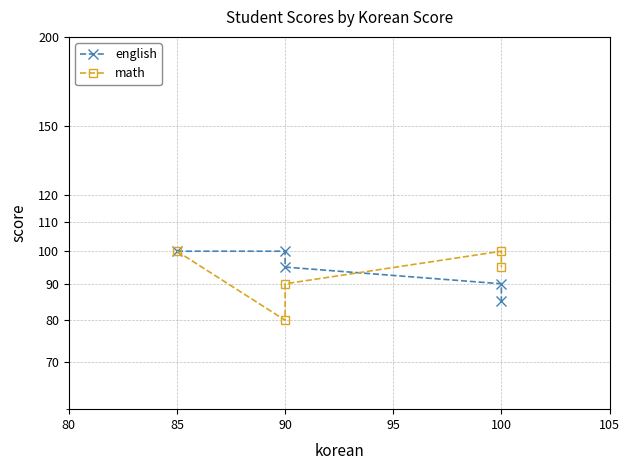

In math, how many points are higher than both neighbors (excluding endpoints)?

1